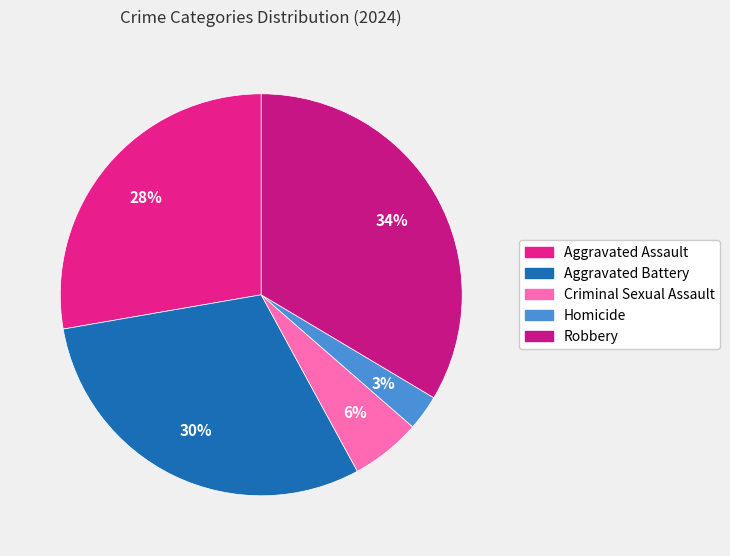

To the nearest percent, what portion does Aggravated Battery represent?

30%